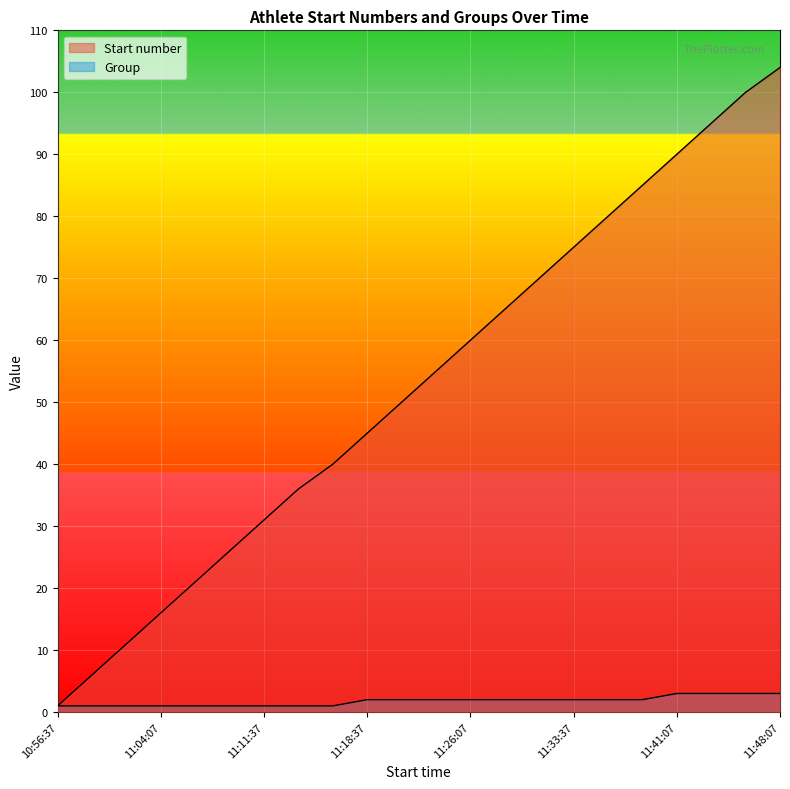

Count the number of categories in the chart.

22